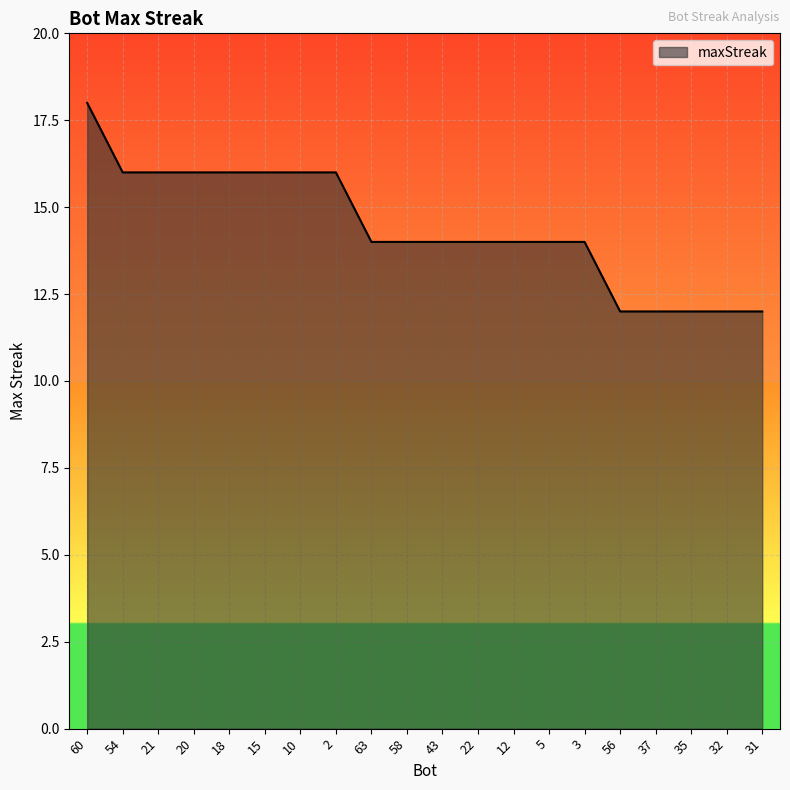

What is the sum of the values at 21 and 10?

32